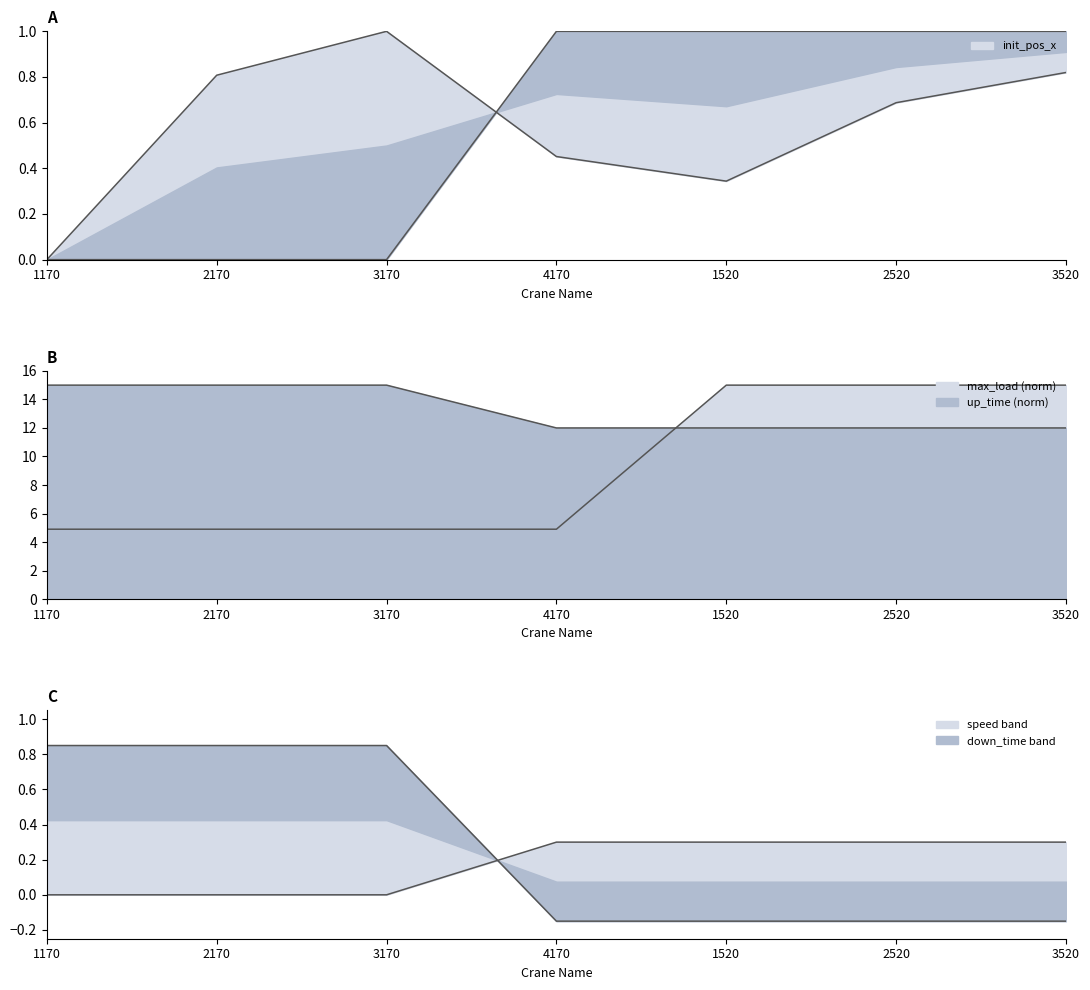

At 1520, list the series in order from smallest to largest.

span_name, init_pos_x, up_time, down_time, max_load